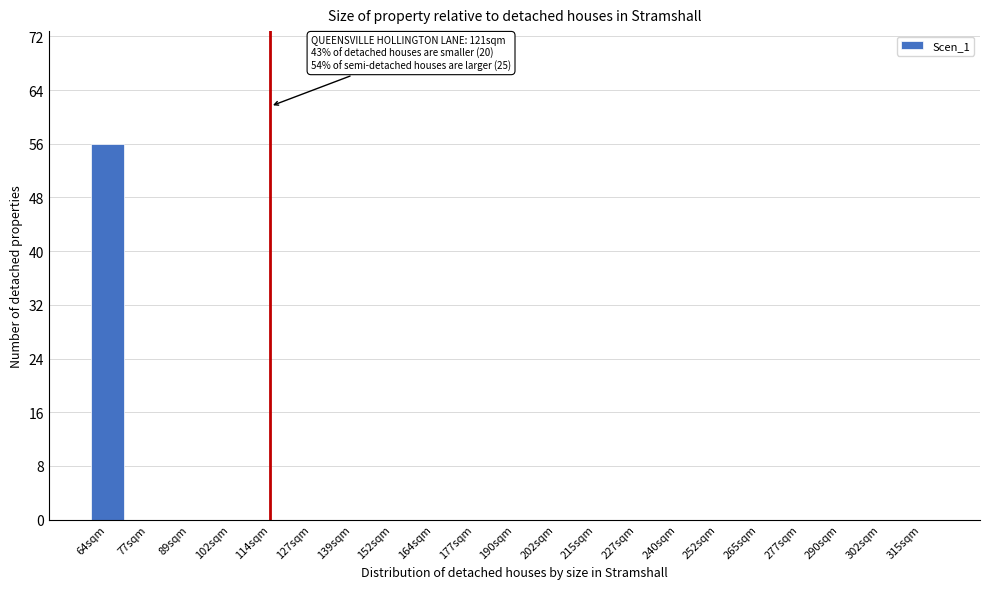

Reading left to right, what are all the values shown in this chart?

64sqm=56	77sqm=0	89sqm=0	102sqm=0	114sqm=0	127sqm=0	139sqm=0	152sqm=0	164sqm=0	177sqm=0	190sqm=0	202sqm=0	215sqm=0	227sqm=0	240sqm=0	252sqm=0	265sqm=0	277sqm=0	290sqm=0	302sqm=0	315sqm=0